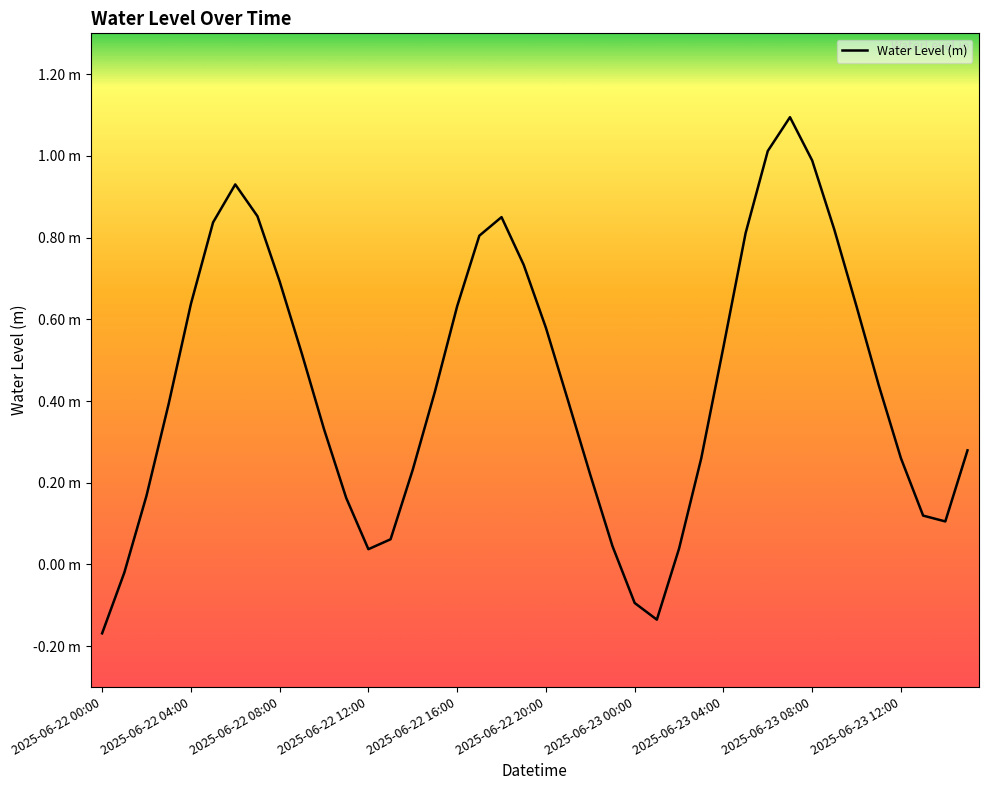

Reading left to right, list all the values displayed in this chart.

-0.2	-0.0	0.2	0.4	0.6	0.8	0.9	0.9	0.7	0.5	0.3	0.2	0.0	0.1	0.2	0.4	0.6	0.8	0.9	0.7	0.6	0.4	0.2	0.0	-0.1	-0.1	0.0	0.3	0.5	0.8	1.0	1.1	1.0	0.8	0.6	0.4	0.3	0.1	0.1	0.3